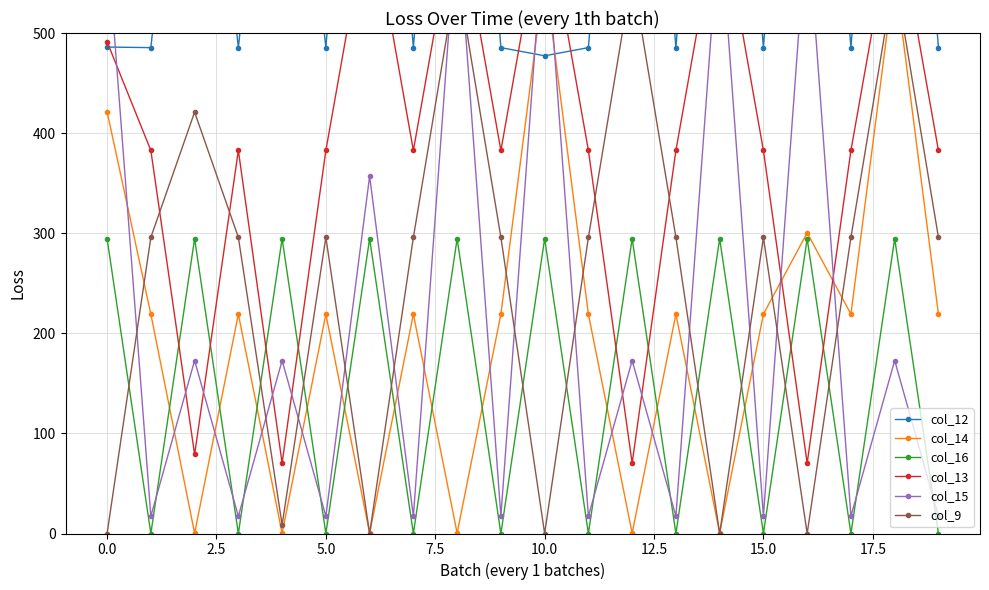

At which category is the sum across all series the highest?

18